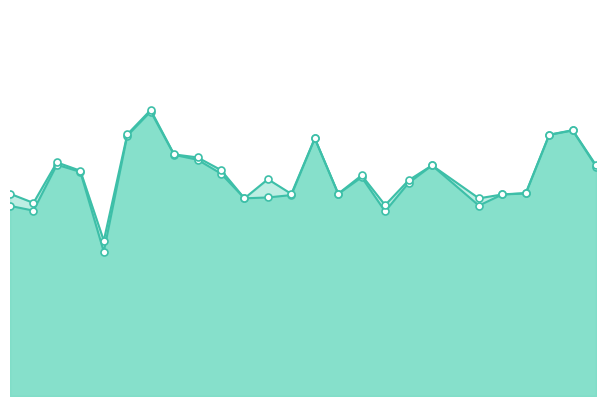

What is the average value of the f1 series?

0.6